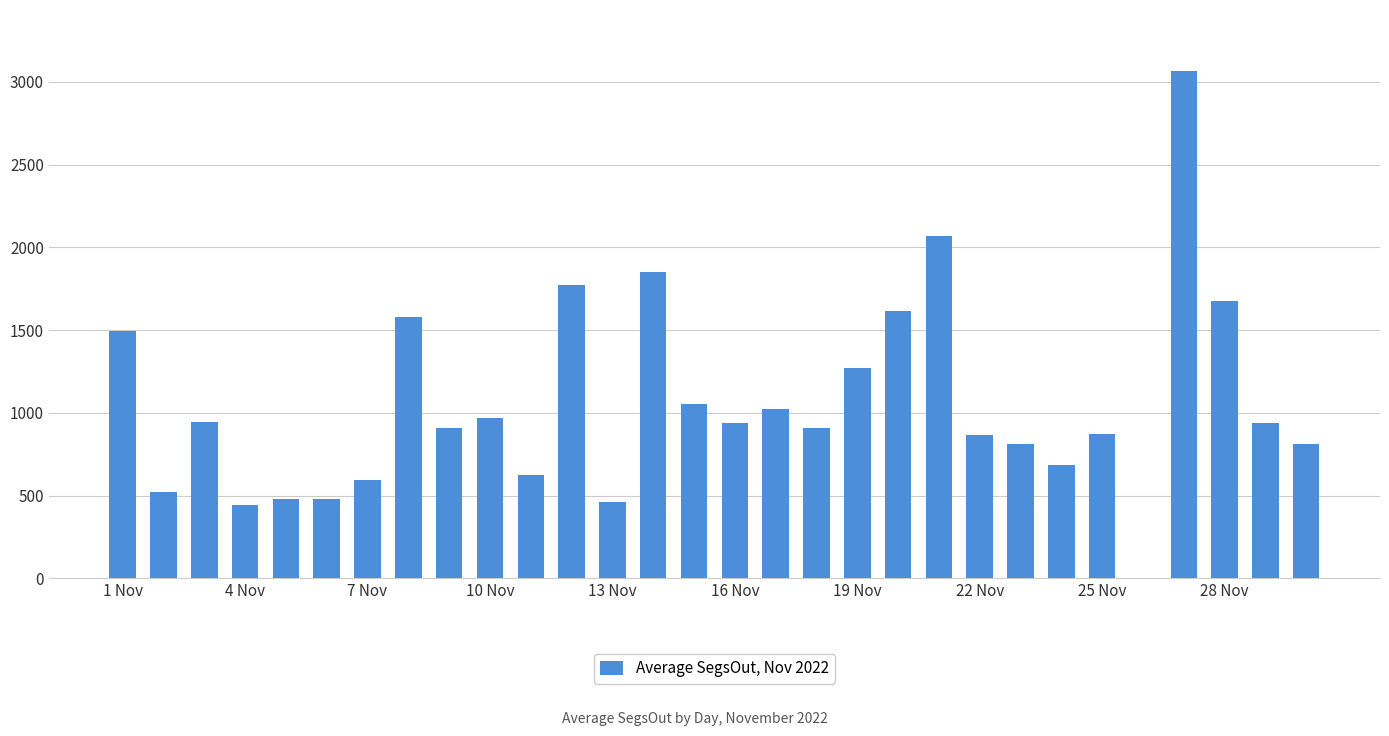

How many categories are shown in the chart?

30